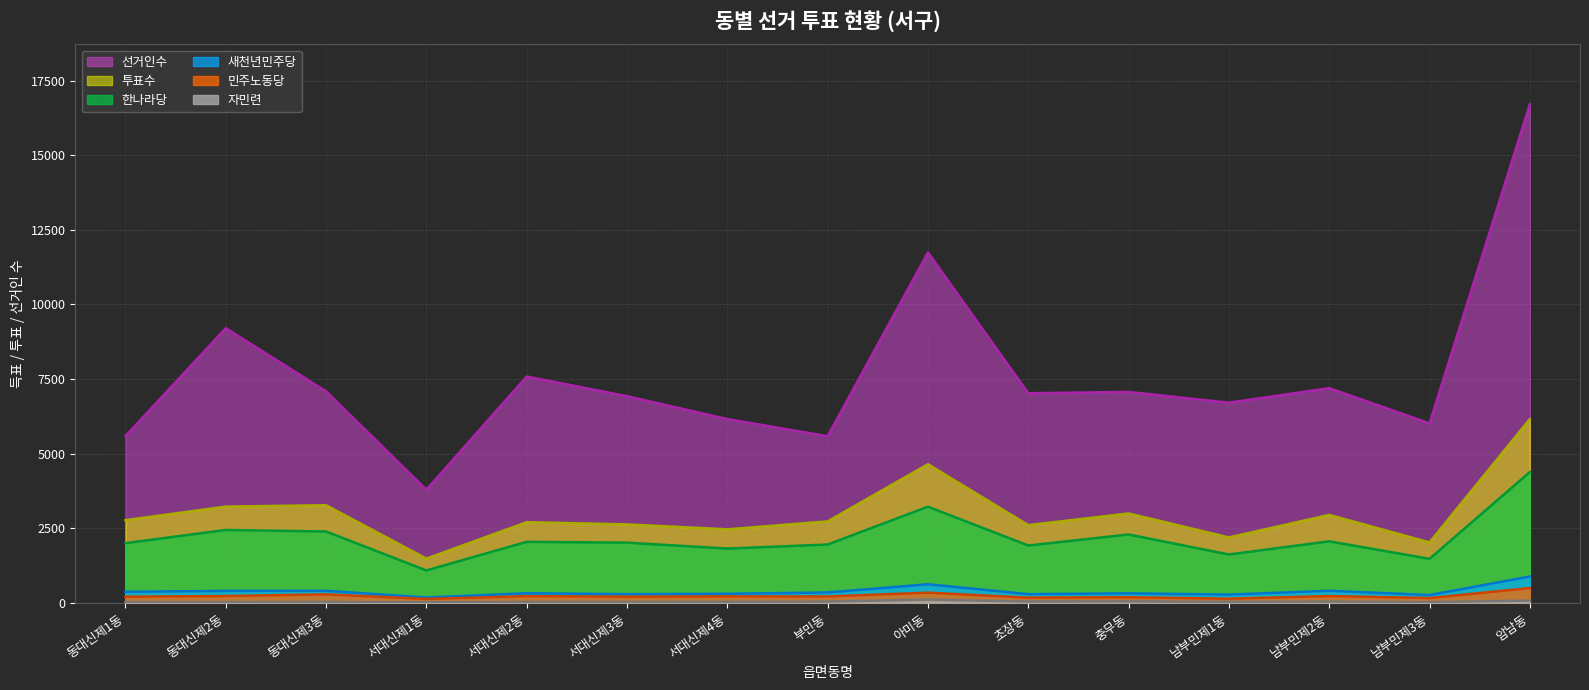

At which category is the sum across all series the highest?

암남동